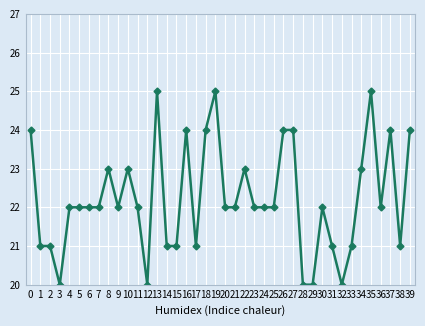

True or false: there are more than 1 points higher than both neighbors.

True